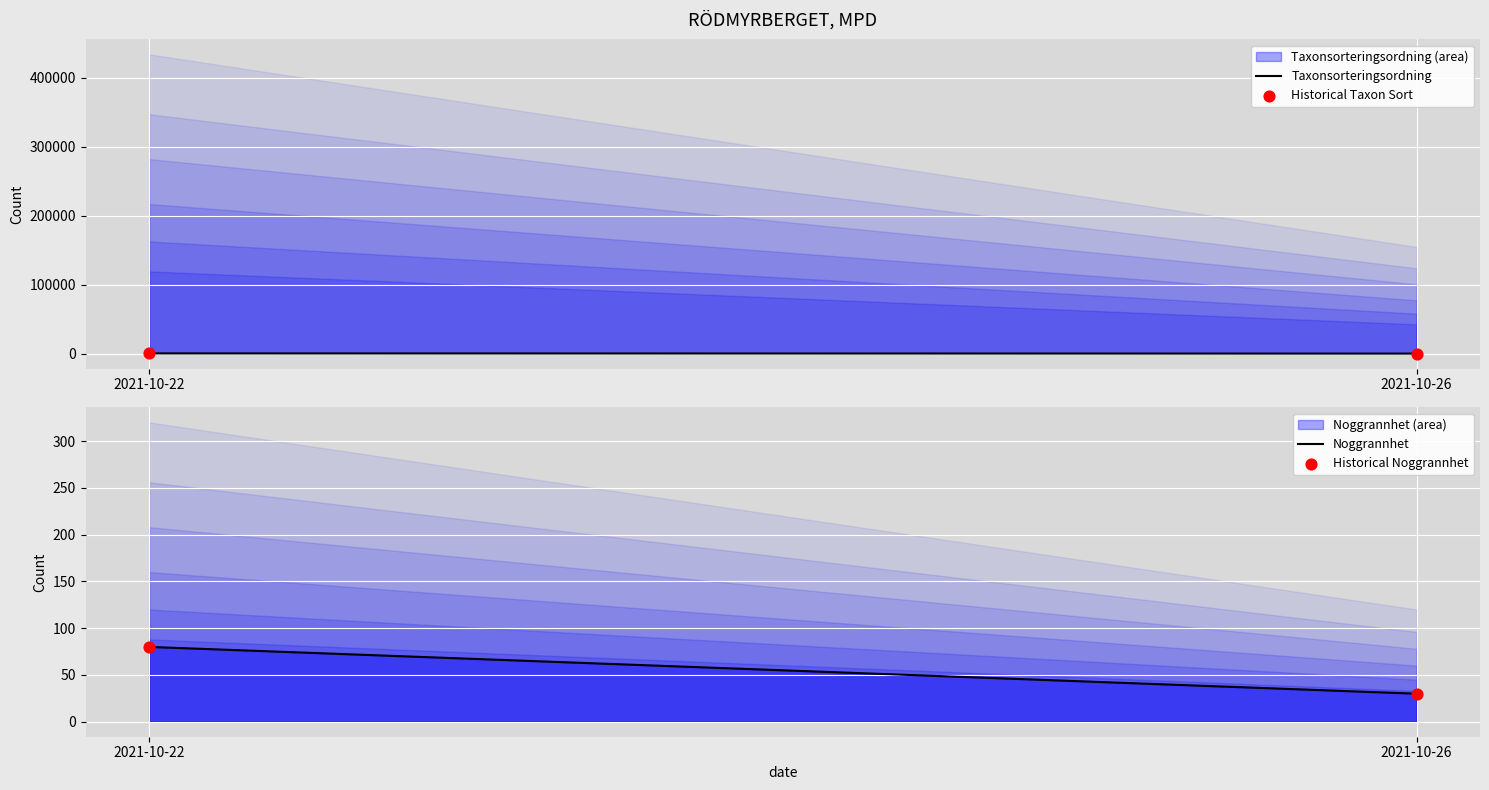

Which series has the largest total across all categories?

Taxonsorteringsordning